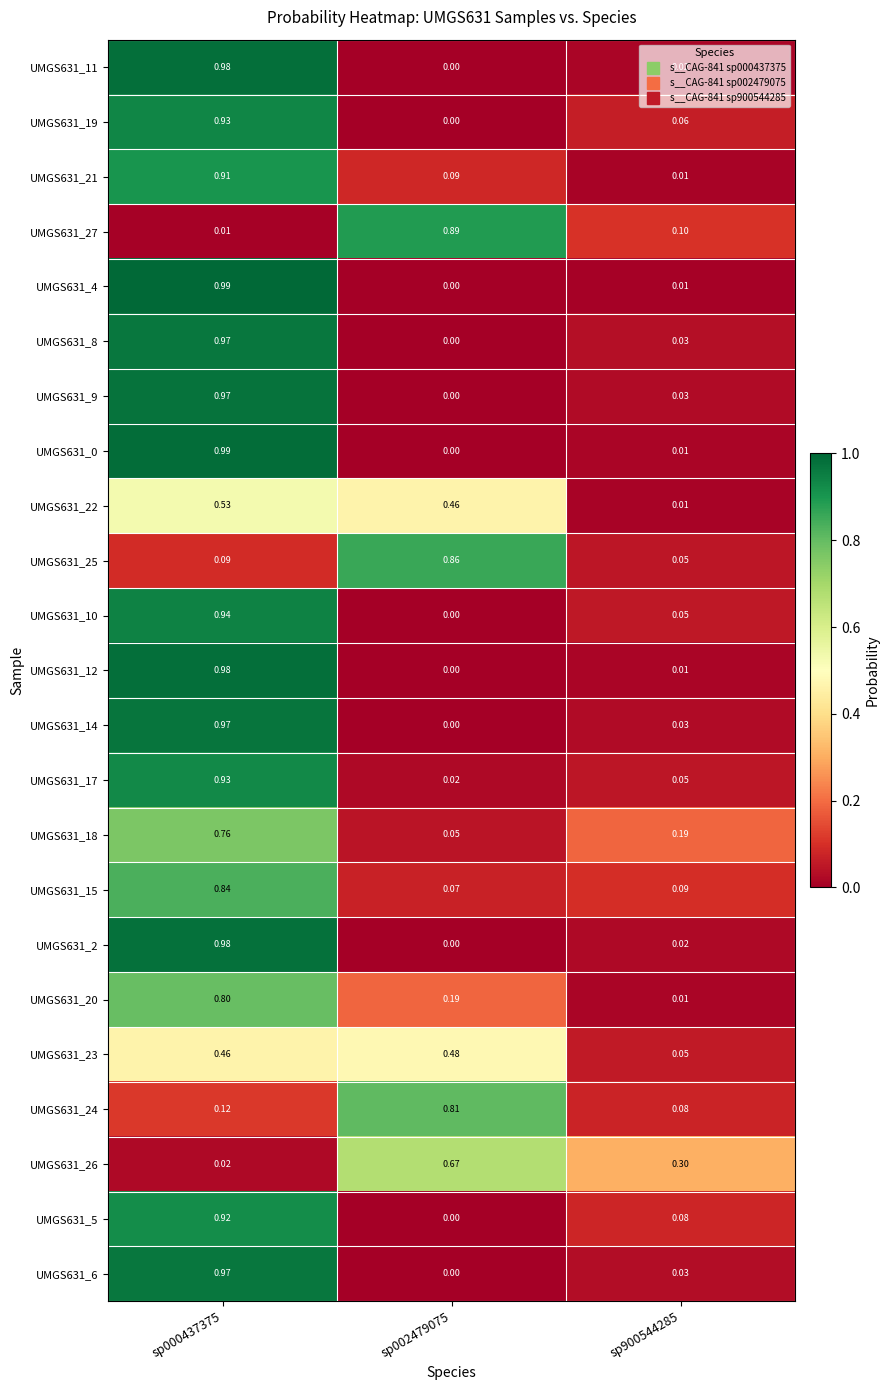

Is the value of UMGS631_20 at sp000437375 greater than the value of UMGS631_23 at sp000437375?

Yes